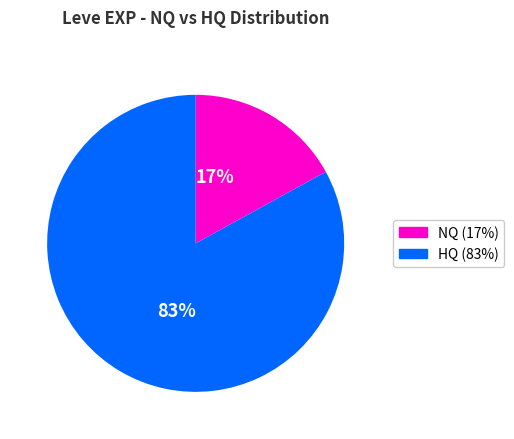

Rank the categories by value from lowest to highest.

17%, 83%